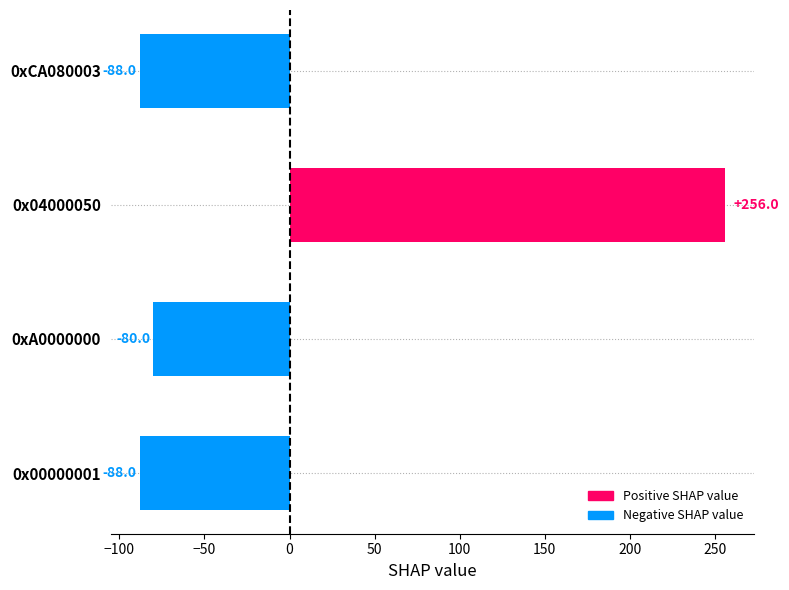

The chart shows a value of -88 at 0xCA080003. True or false?

True